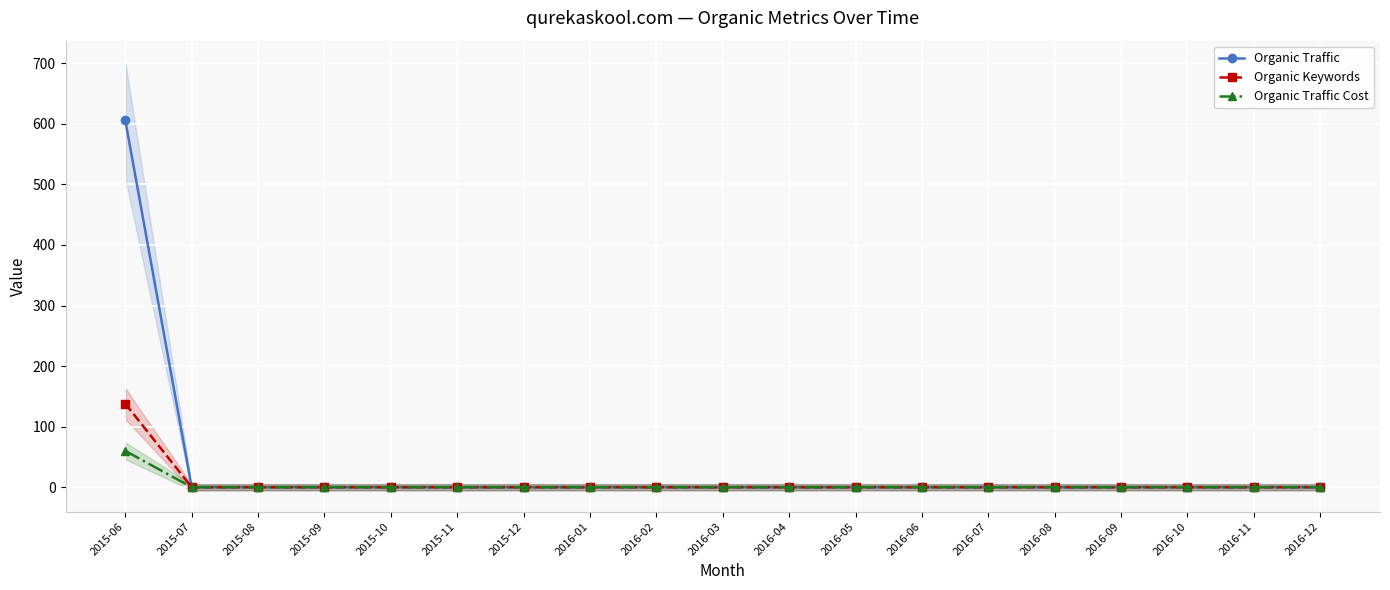

Which series has the widest spread of values?

Organic Traffic